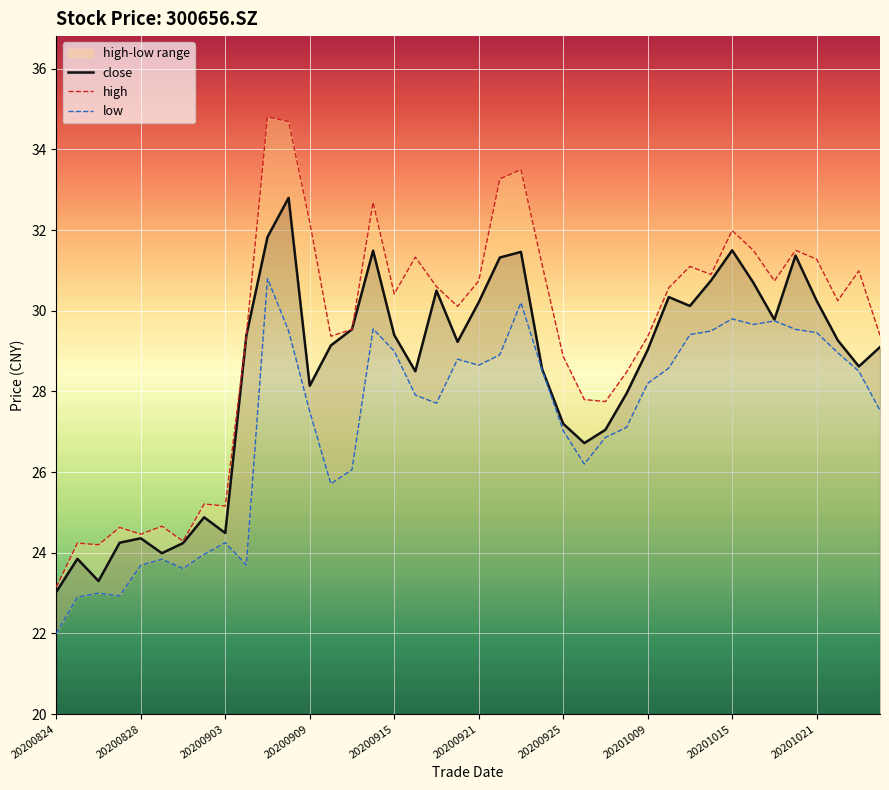

Which category has the highest value across all series?

10